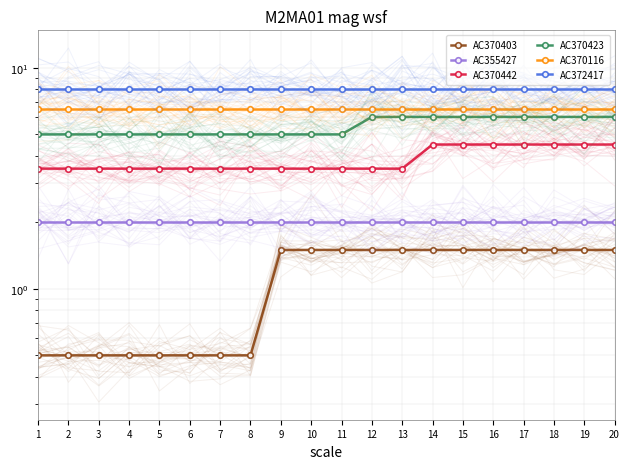

Which label corresponds to the largest value in the chart?

1